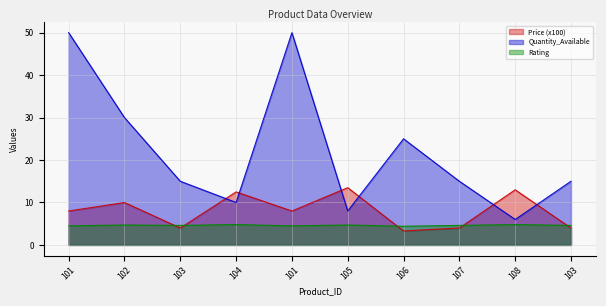

Does the chart display data point markers on the line(s)?

No